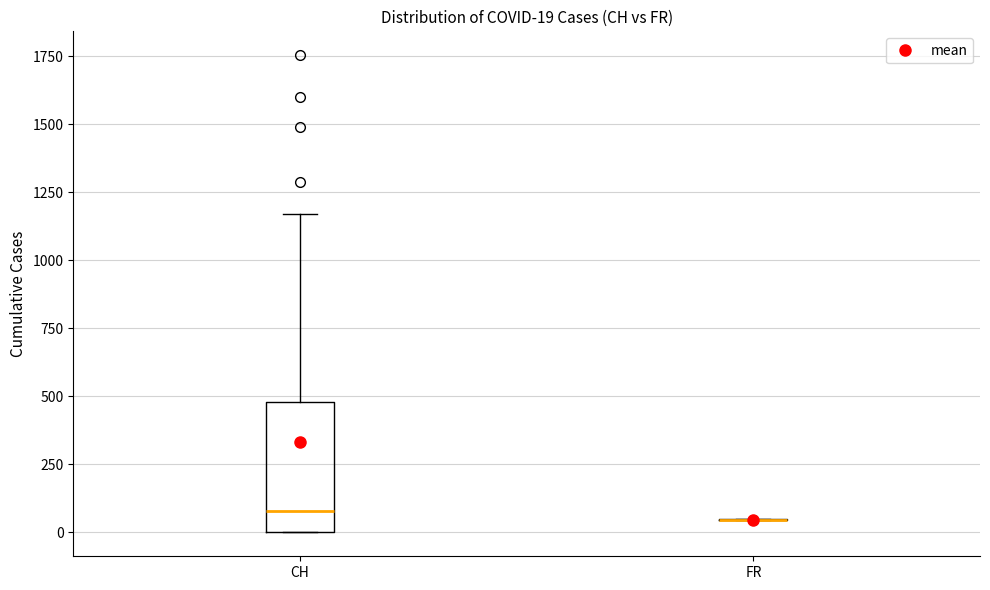

Which box is the tallest, from its lower edge to its upper edge?

CH